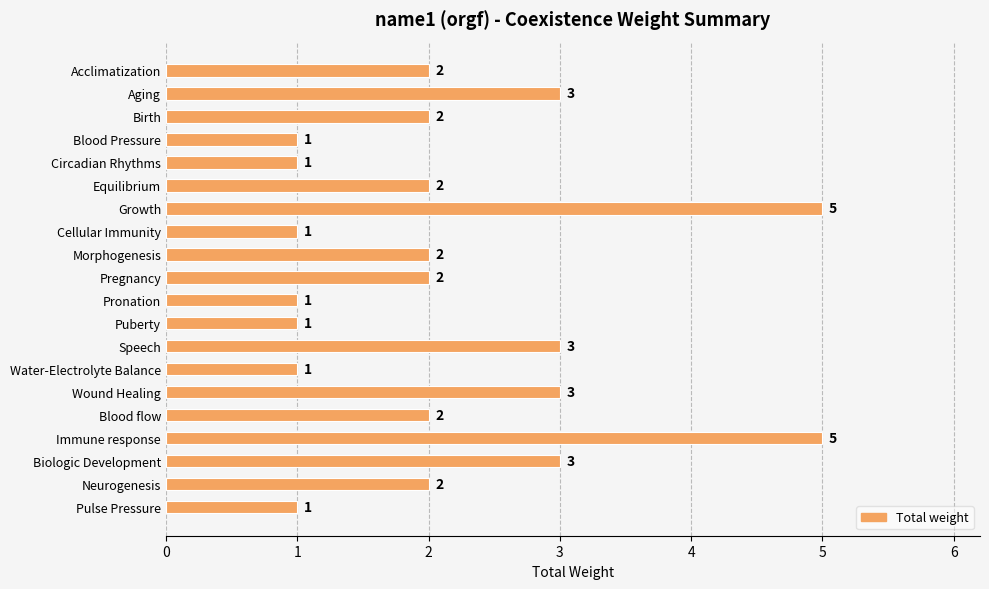

What is the label of the 2nd bar from the top?

Aging